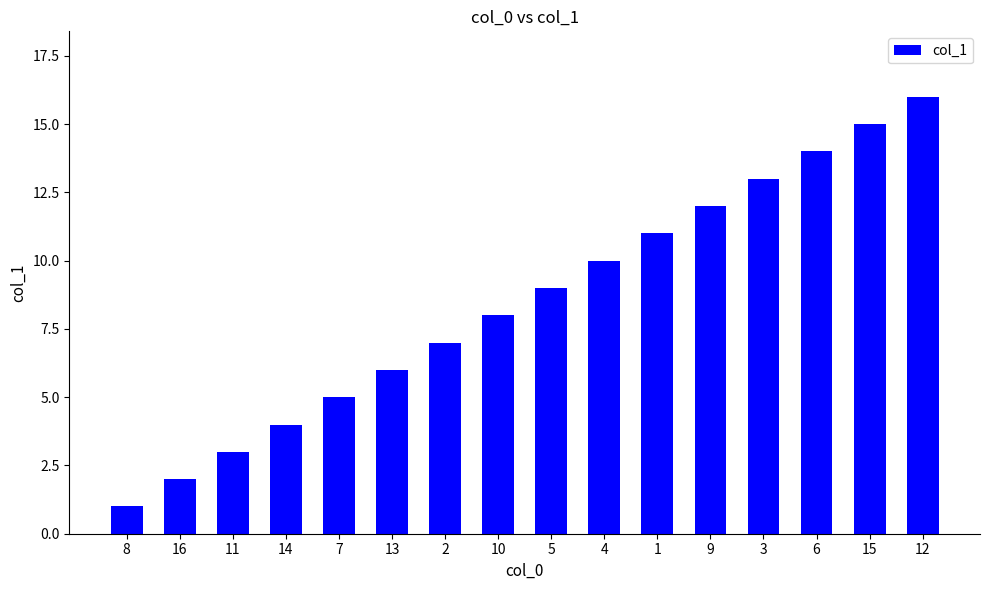

Rank the categories by value from lowest to highest.

8, 16, 11, 14, 7, 13, 2, 10, 5, 4, 1, 9, 3, 6, 15, 12